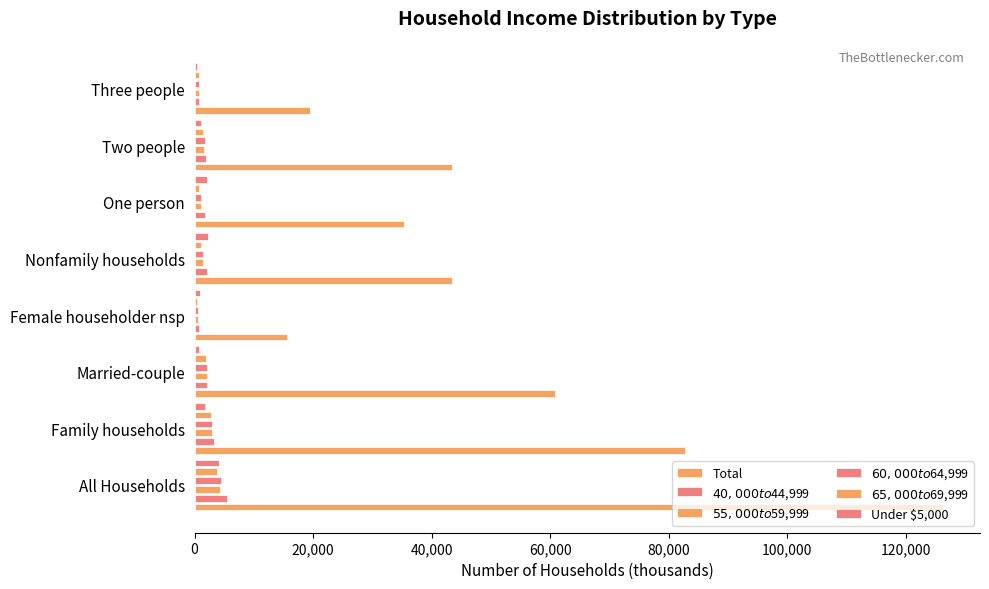

What is the sum of all Under $5,000 values?

13654